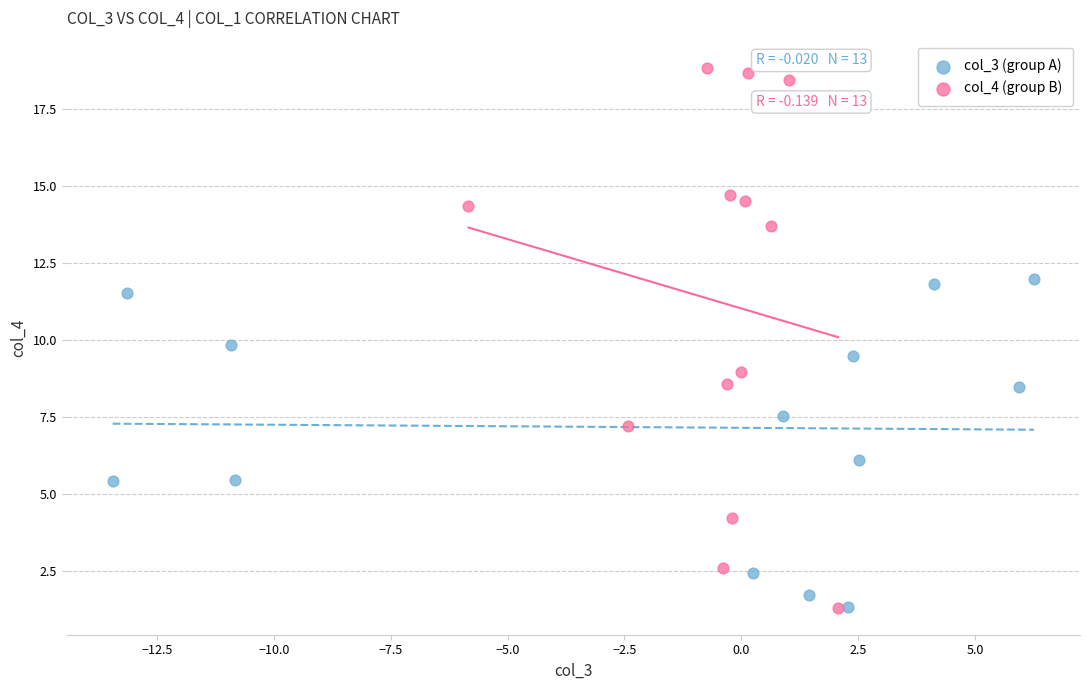

Which series has the largest Y range (max minus min)?

col_4 (group B)